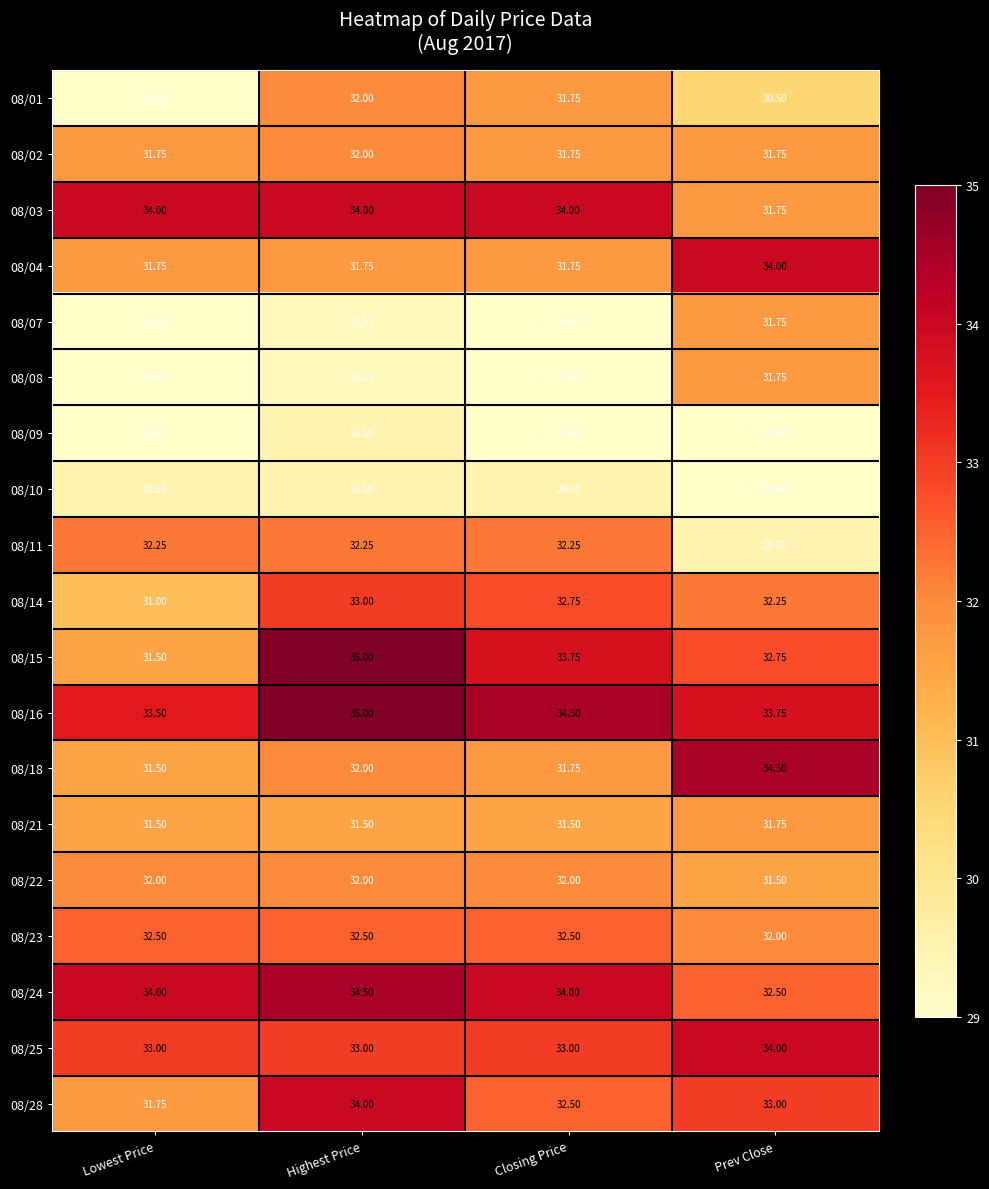

Is the value of 08/09 at Closing Price greater than the value of 08/11 at Prev Close?

No